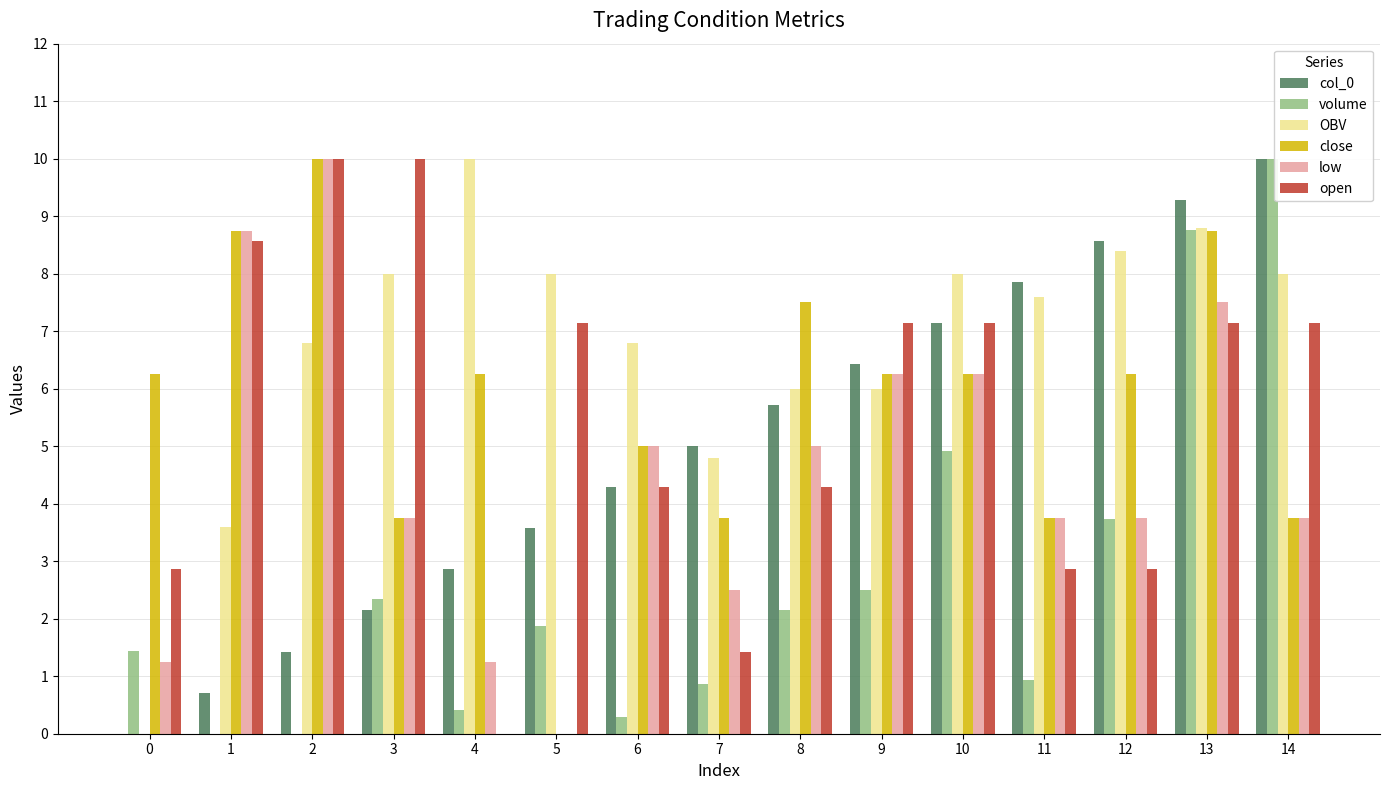

At which category is the sum across all series the highest?

13